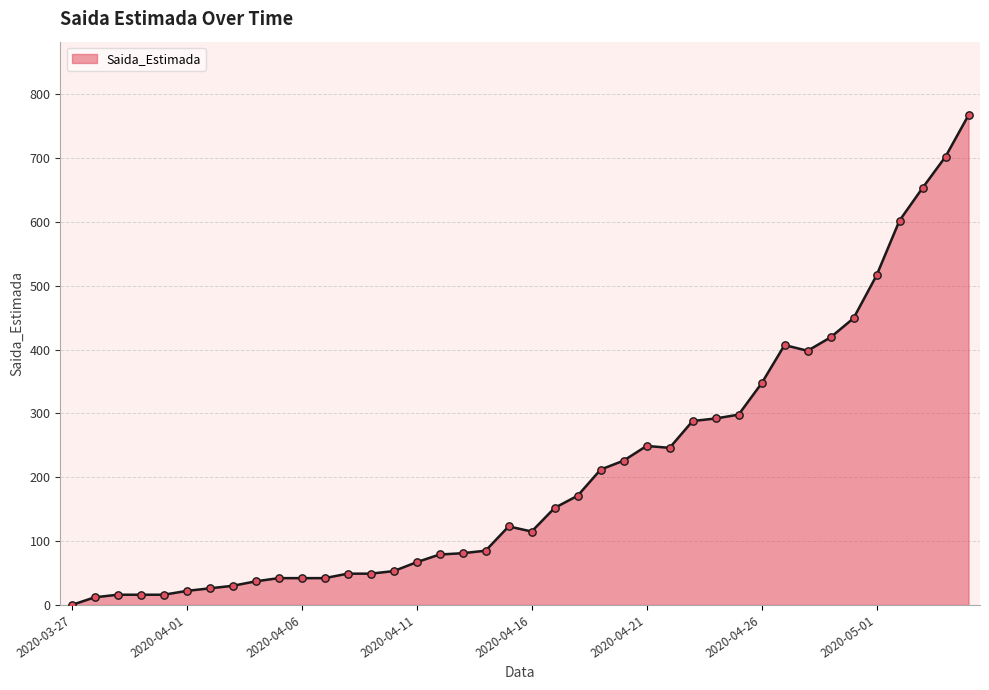

What is the maximum value shown in the chart?

767